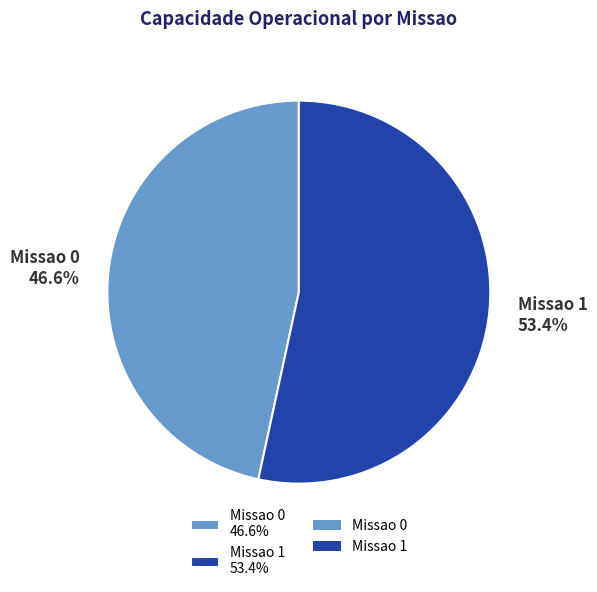

Which category accounts for the majority?

Missao 1